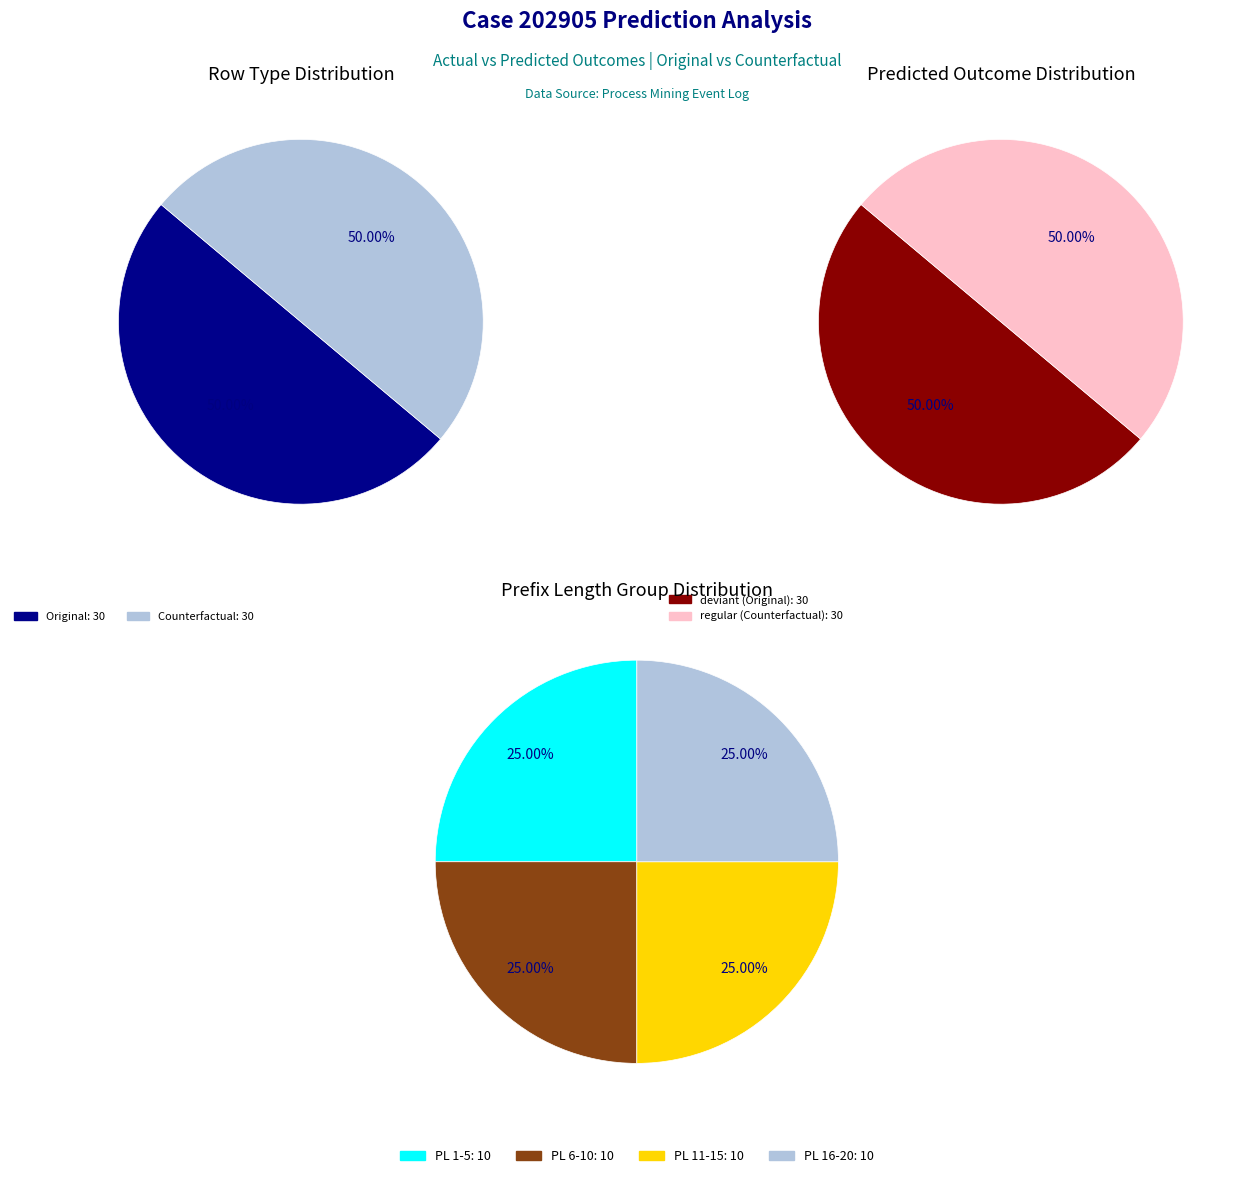

To the nearest percent, what is the combined percentage of 1 and 0?

100%